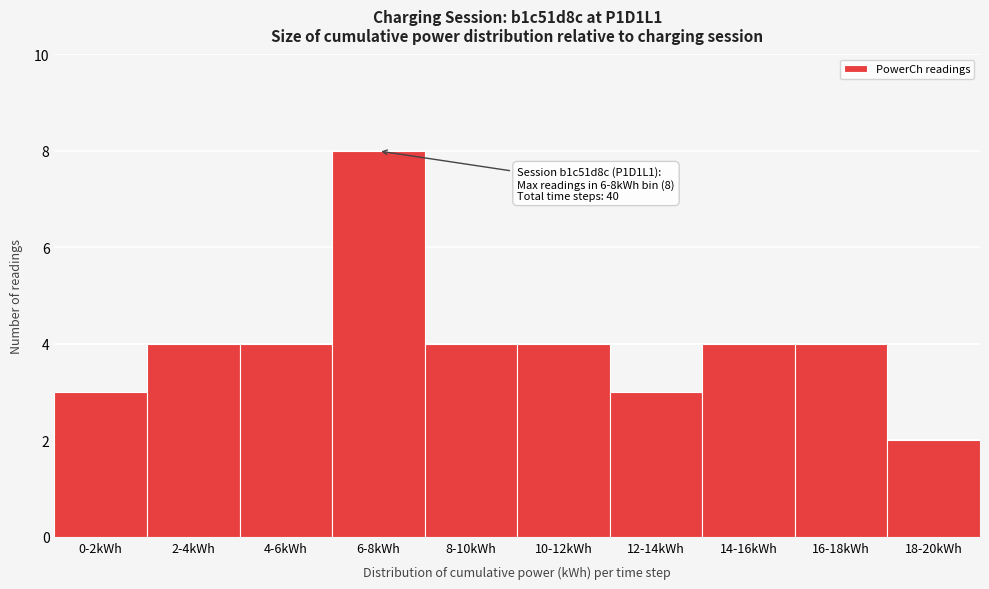

Reading left to right, what are all the values shown in this chart?

0-2kWh=3	2-4kWh=4	4-6kWh=4	6-8kWh=8	8-10kWh=4	10-12kWh=4	12-14kWh=3	14-16kWh=4	16-18kWh=4	18-20kWh=2